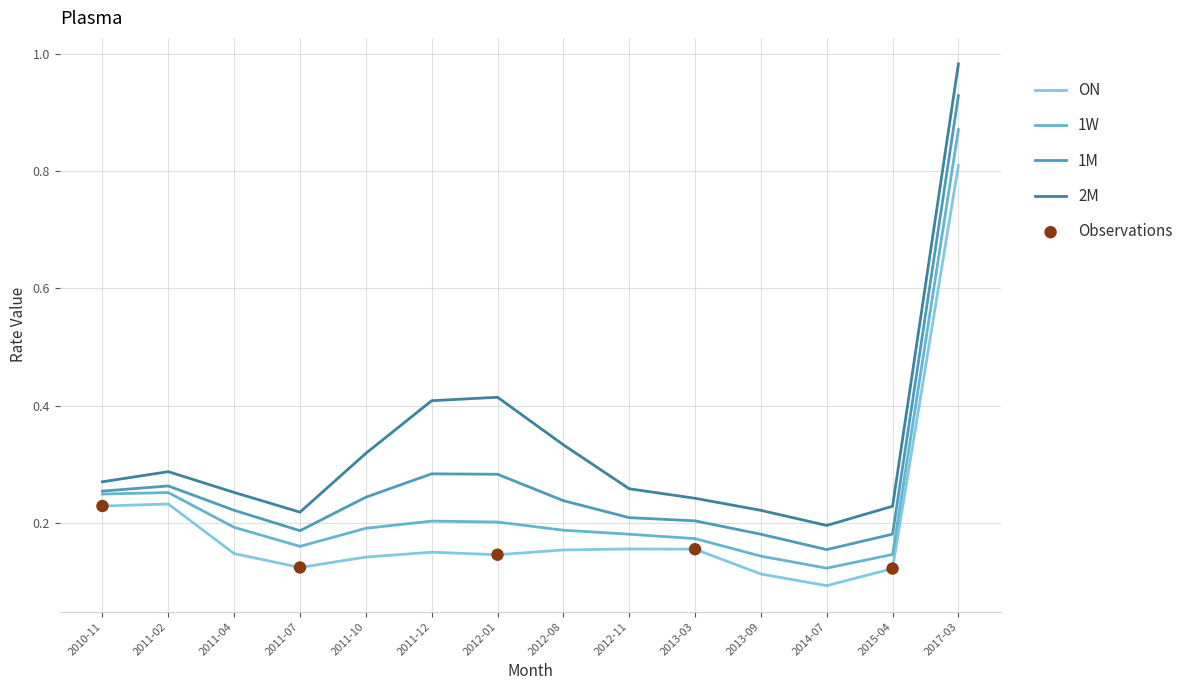

At how many categories does at least one series exceed 0?

14